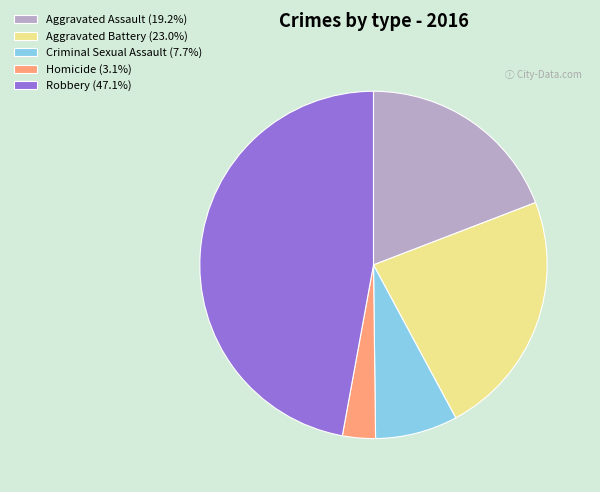

Does any single category account for the majority?

No